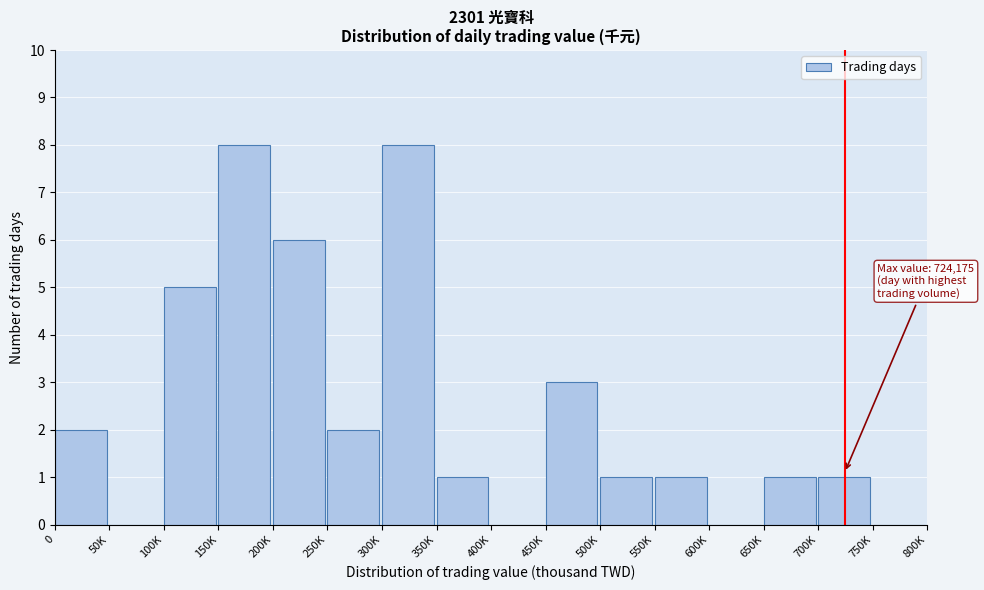

Reading right to left, transcribe all the data shown in this chart.

750K=0	700K=1	650K=1	600K=0	550K=1	500K=1	450K=3	400K=0	350K=1	300K=8	250K=2	200K=6	150K=8	100K=5	50K=0	0=2